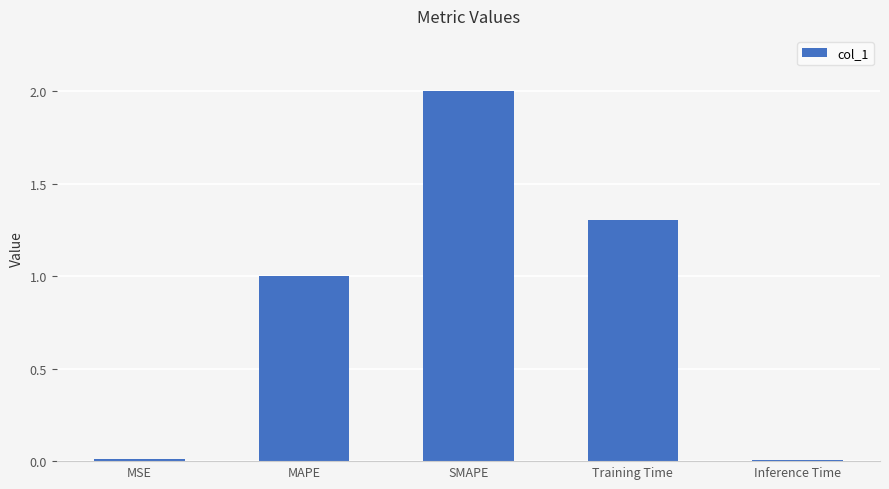

Count the number of categories in the chart.

5